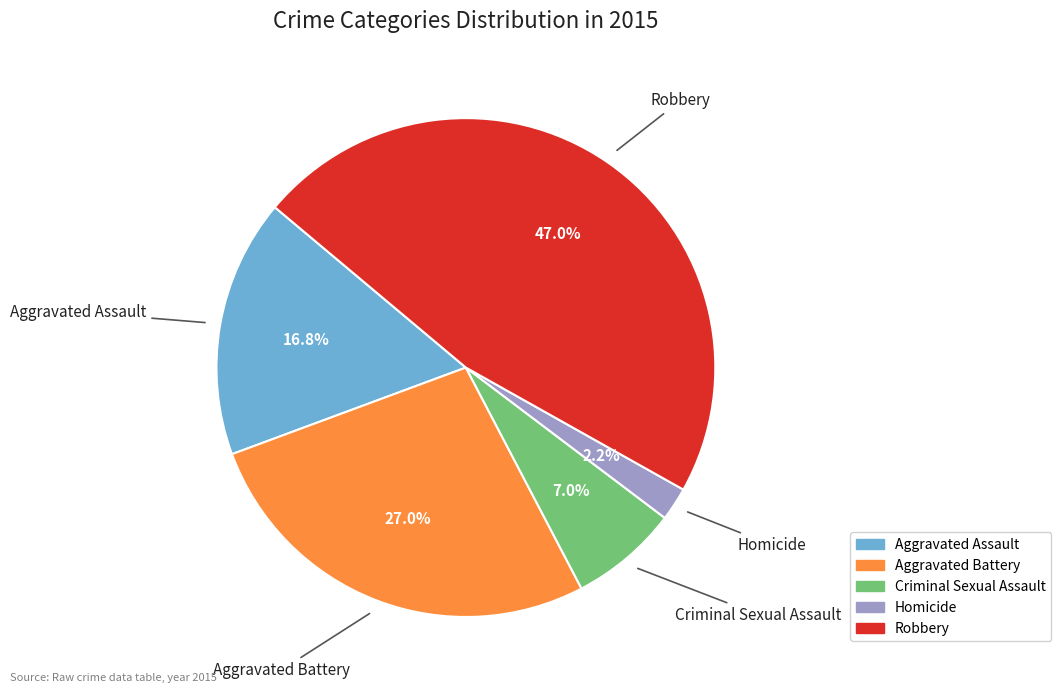

Combined, do Aggravated Assault and Homicide account for over 50%?

No